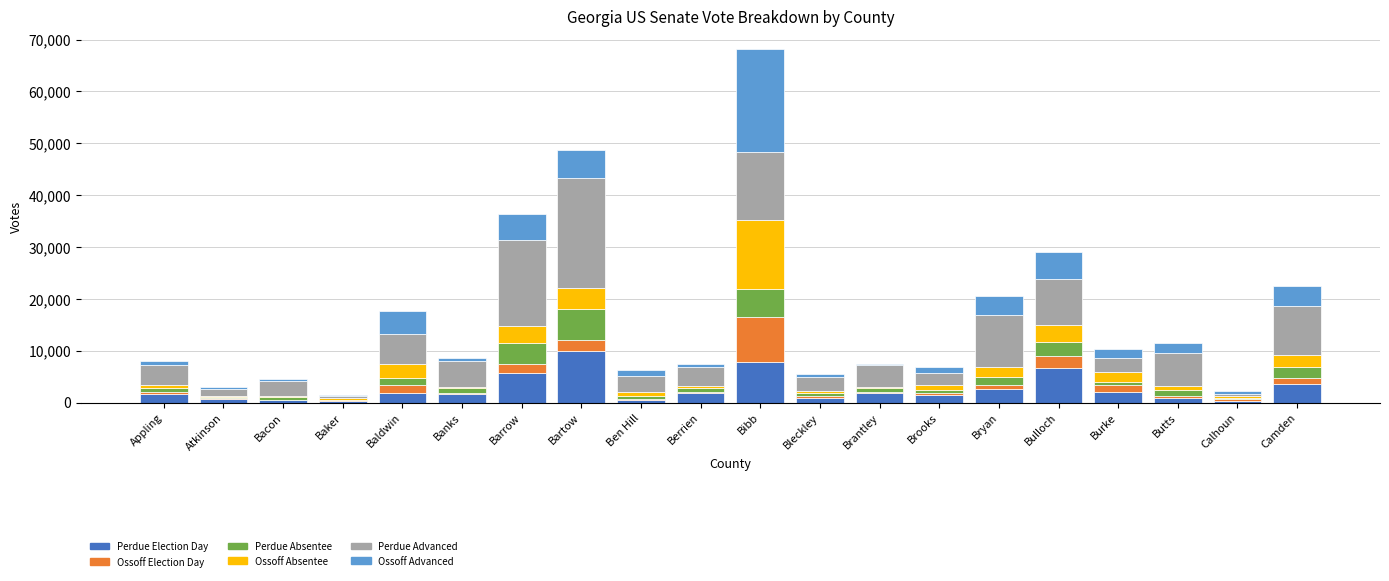

Which category has the highest value in the Perdue Election Day series?

Bartow